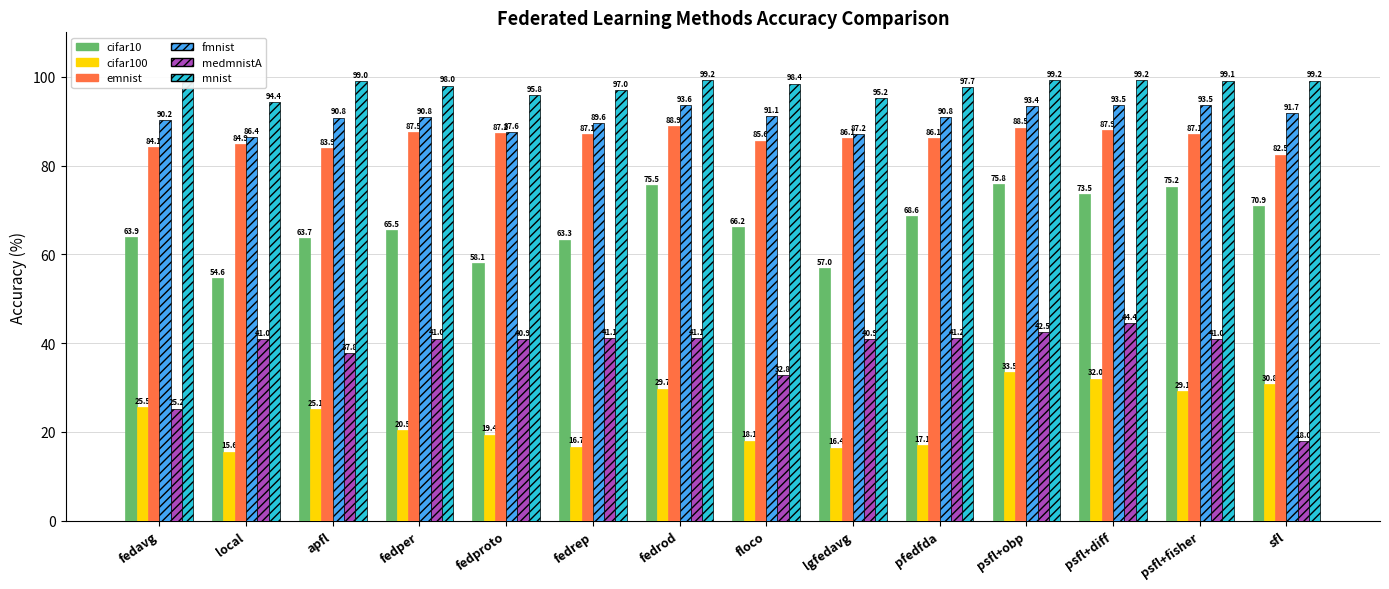

What is the total value across all series at fedavg?

387.8